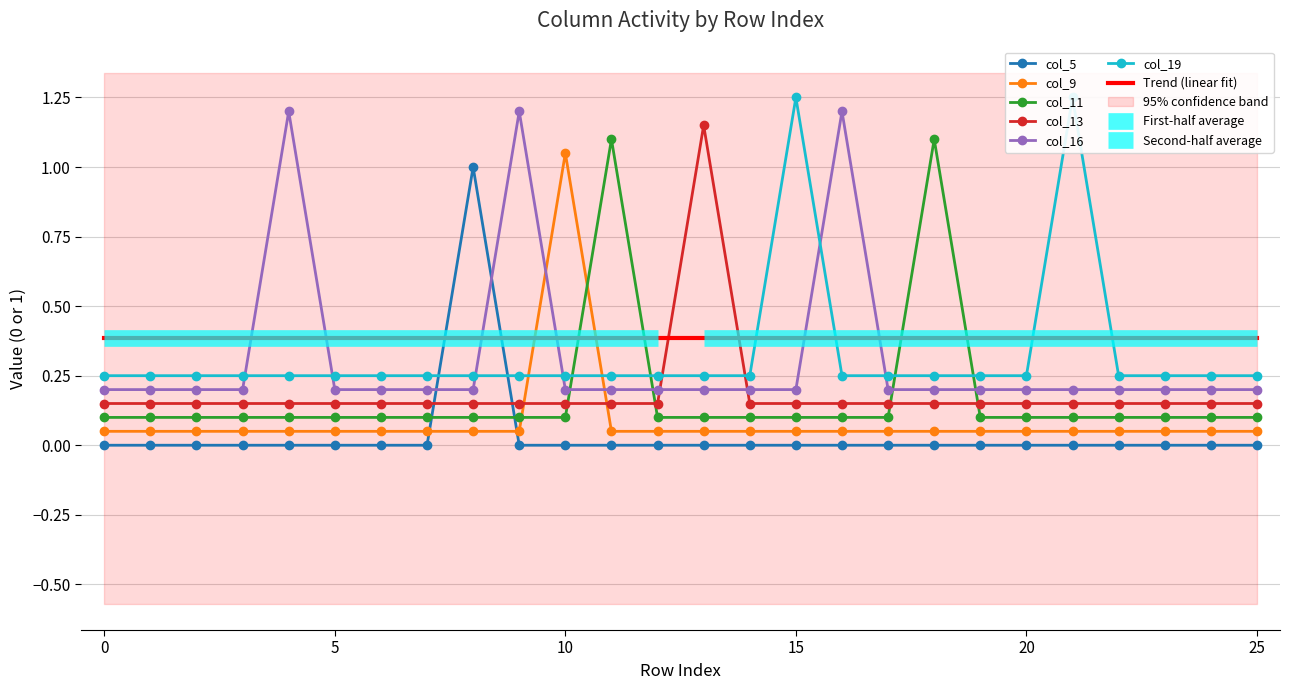

How many data points does each series have?

26